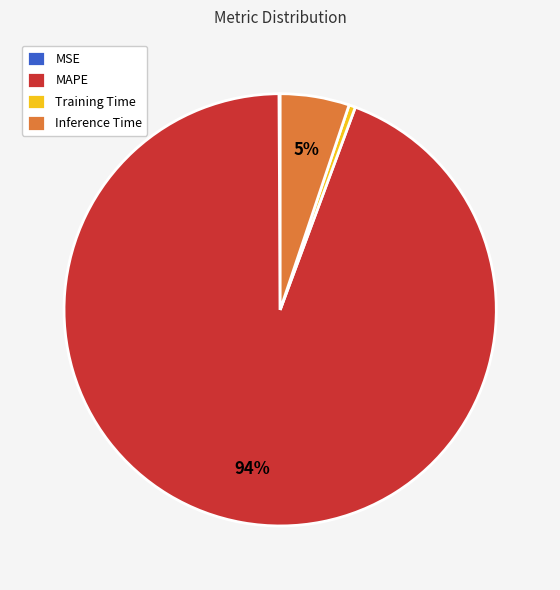

Which has a higher value, MAPE or Inference Time?

MAPE